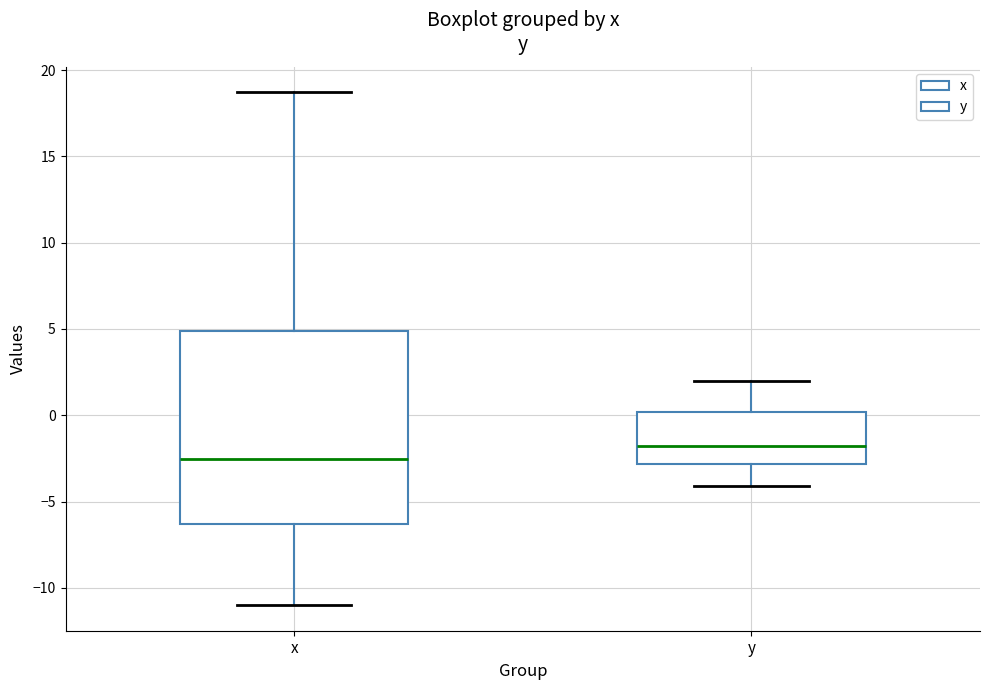

Reading left to right, read every box against the y-axis: the position of its median line, the range the box covers, and the ends of its whiskers. The values are not printed on the chart, so give them approximately, as read against the axis.

x: median -2.5, box -6.5 to 5.0, whiskers -11.0 to 18.5
y: median -2.0, box -3.0 to 0.0, whiskers -4.0 to 2.0